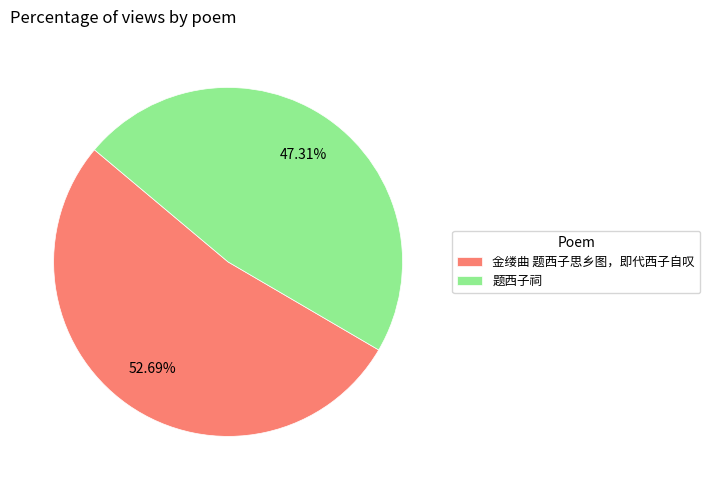

Which category accounts for the majority?

金缕曲 题西子思乡图，即代西子自叹